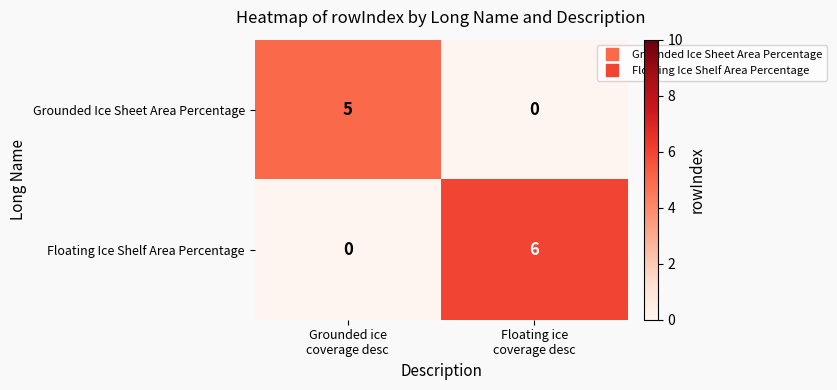

What is the sum of all Floating Ice Shelf Area Percentage values?

6